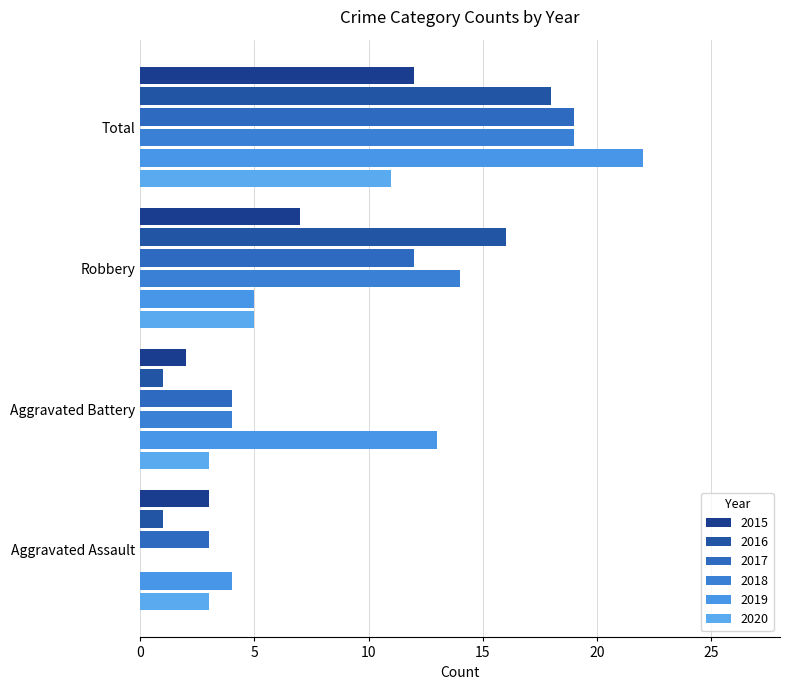

Count the number of data series in this chart.

6